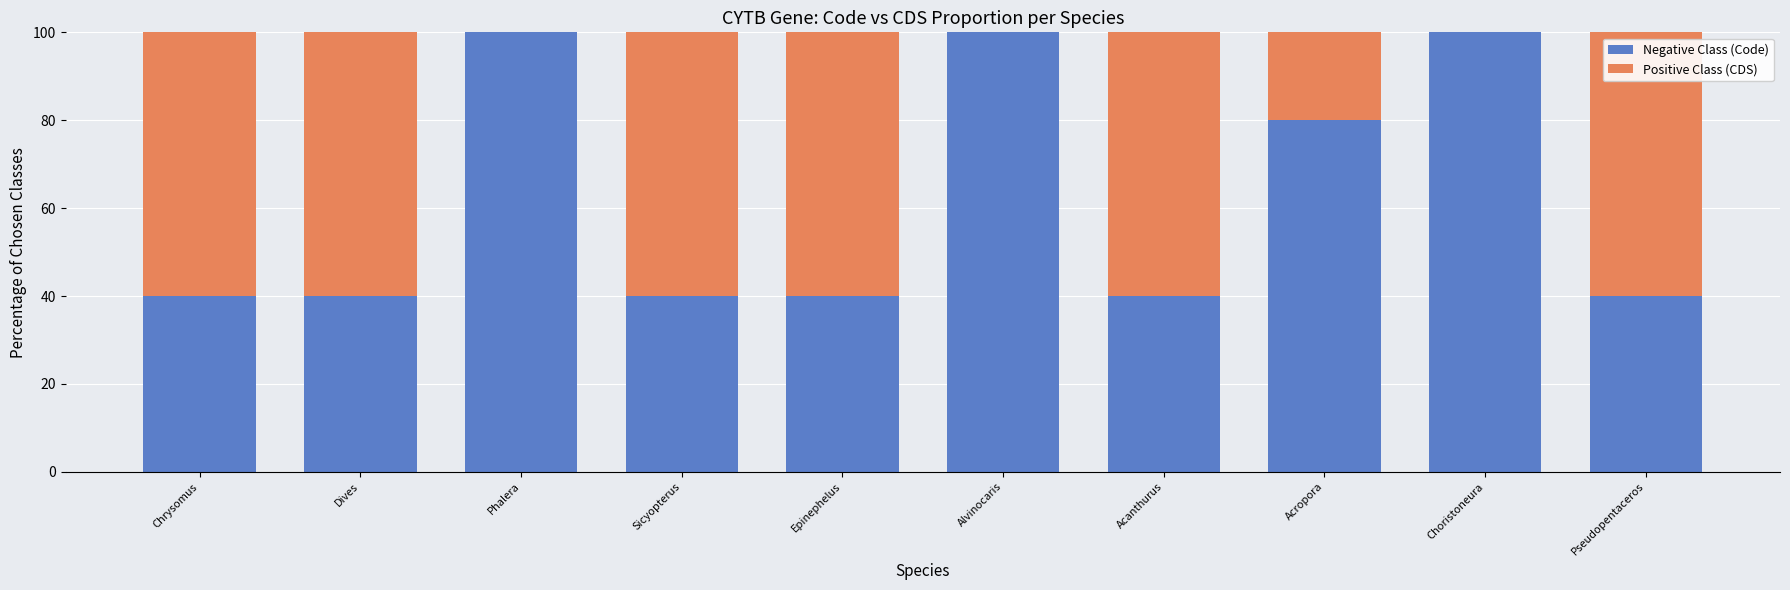

What is the total value across all series at Acanthurus?

100